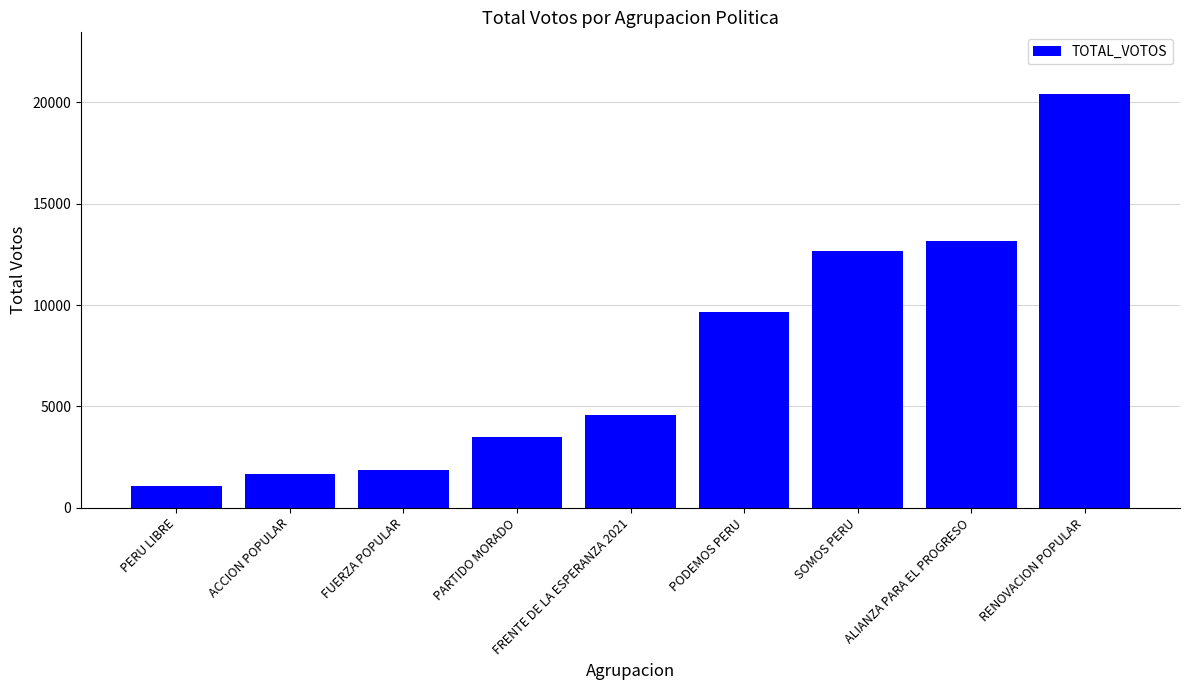

What is the label of the 5th bar from the left?

FRENTE DE LA ESPERANZA 2021